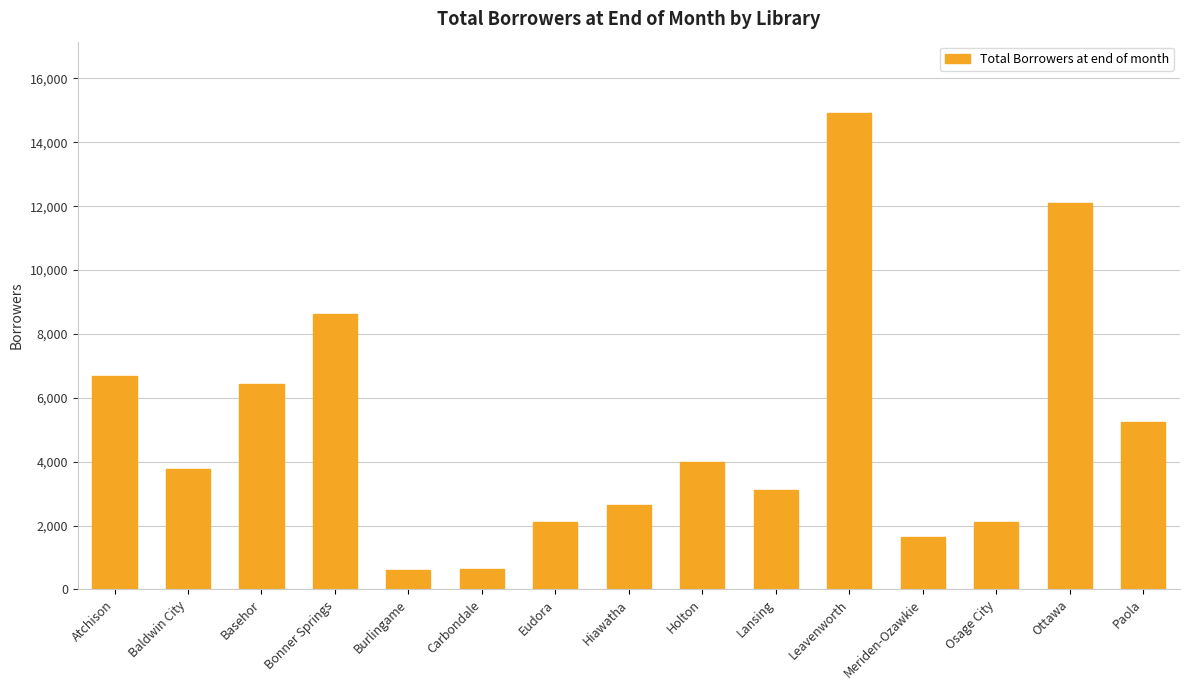

The chart shows a value of 5251 at Paola. True or false?

True